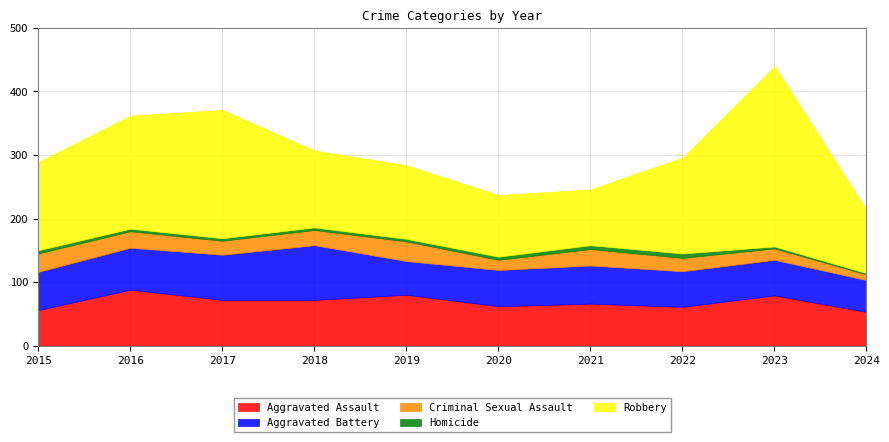

What is the value of the Robbery point at the 6th from the left?

97